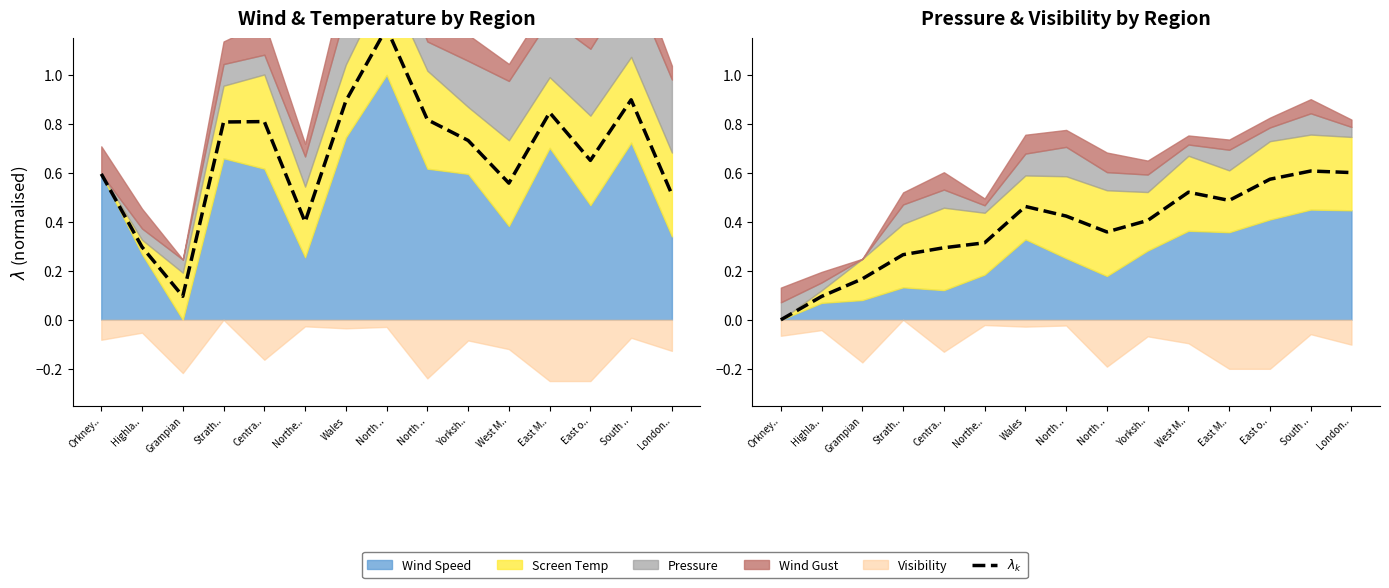

Rank the categories by value from lowest to highest.

Orkney.., Highla.., Grampian, Strath.., Centra.., Northe.., North .., Yorksh.., North .., Wales, East M.., West M.., East o.., London.., South ..